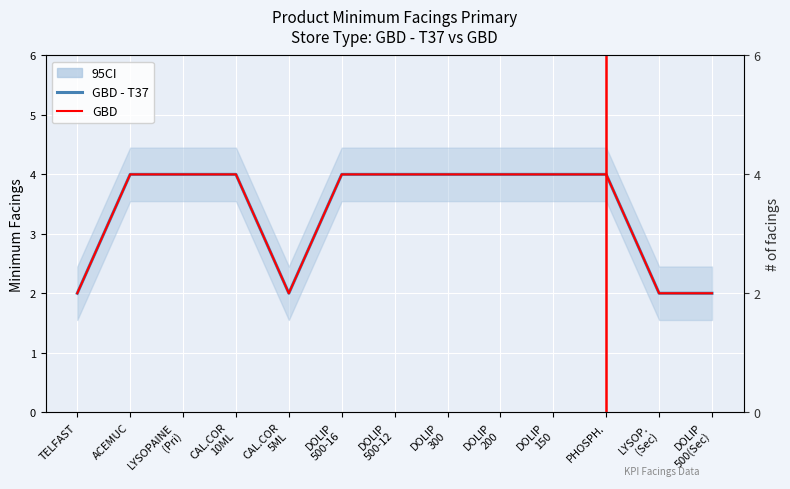

Reading left to right, list all the values displayed in this chart.

GBD - T37: 2	4	4	4	2	4	4	4	4	4	4	2	2
GBD: 2	4	4	4	2	4	4	4	4	4	4	2	2